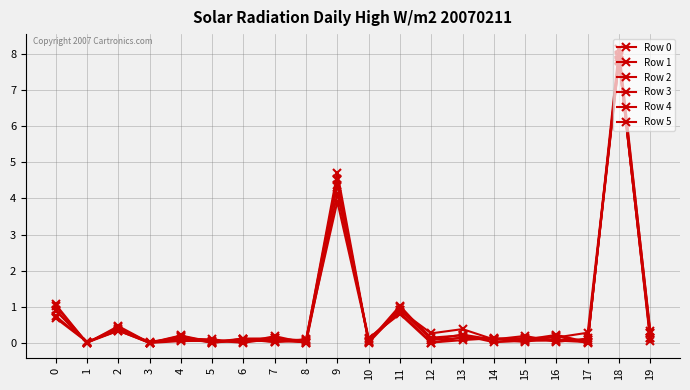

Reading left to right, list all the values displayed in this chart.

Row 0: 0=1.1	1=0.0	2=0.5	3=0.0	4=0.2	5=0.0	6=0.1	7=0.1	8=0.1	9=4.7	10=0.0	11=1.0	12=0.1	13=0.1	14=0.1	15=0.1	16=0.2	17=0.3	18=7.8	19=0.1
Row 1: 0=0.7	1=0.0	2=0.4	3=0.0	4=0.1	5=0.1	6=0.0	7=0.2	8=0.0	9=4.1	10=0.1	11=0.8	12=0.0	13=0.2	14=0.1	15=0.0	16=0.2	17=0.0	18=8.1	19=0.3
Row 2: 0=0.9	1=0.0	2=0.4	3=0.0	4=0.2	5=0.0	6=0.1	7=0.1	8=0.0	9=4.5	10=0.0	11=1.0	12=0.2	13=0.2	14=0.0	15=0.1	16=0.1	17=0.0	18=7.9	19=0.1
Row 3: 0=0.7	1=0.0	2=0.4	3=0.0	4=0.2	5=0.0	6=0.1	7=0.0	8=0.1	9=3.9	10=0.1	11=0.9	12=0.3	13=0.4	14=0.1	15=0.2	16=0.0	17=0.1	18=7.8	19=0.1
Row 4: 0=1.0	1=0.0	2=0.3	3=0.0	4=0.1	5=0.0	6=0.1	7=0.0	8=0.1	9=4.5	10=0.0	11=0.9	12=0.1	13=0.2	14=0.1	15=0.1	16=0.1	17=0.1	18=7.8	19=0.3
Row 5: 0=0.9	1=0.0	2=0.4	3=0.0	4=0.1	5=0.1	6=0.0	7=0.1	8=0.0	9=4.4	10=0.1	11=0.9	12=0.0	13=0.1	14=0.1	15=0.1	16=0.2	17=0.0	18=8.0	19=0.4